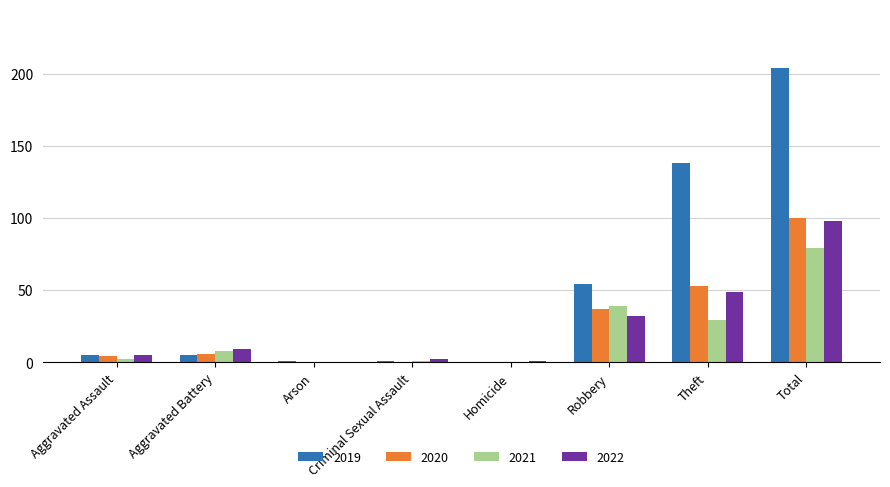

What is the maximum value shown in the chart?

204